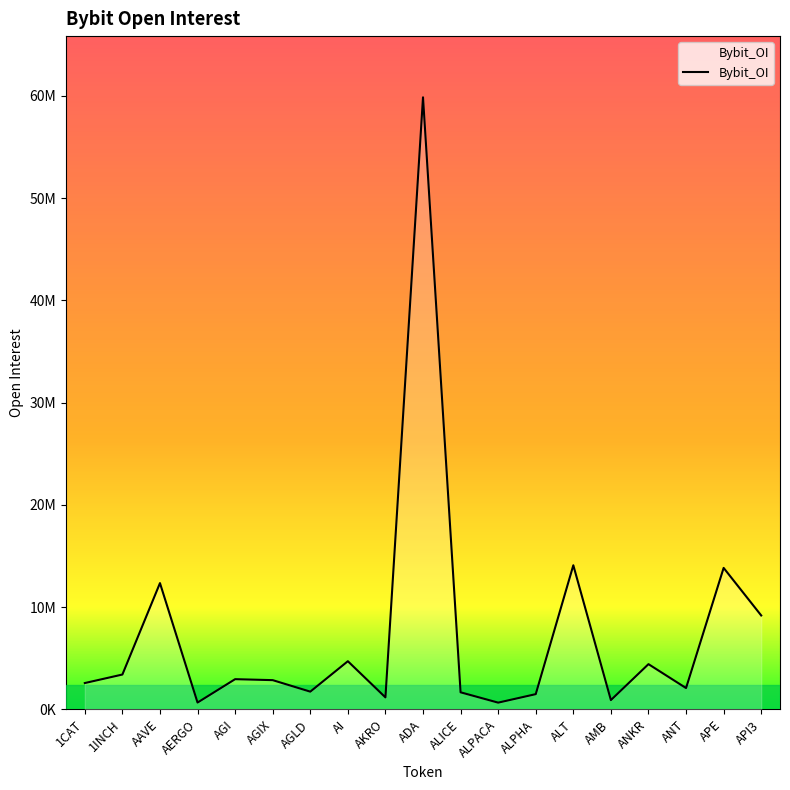

Is this an area chart (filled region under the line)?

Yes